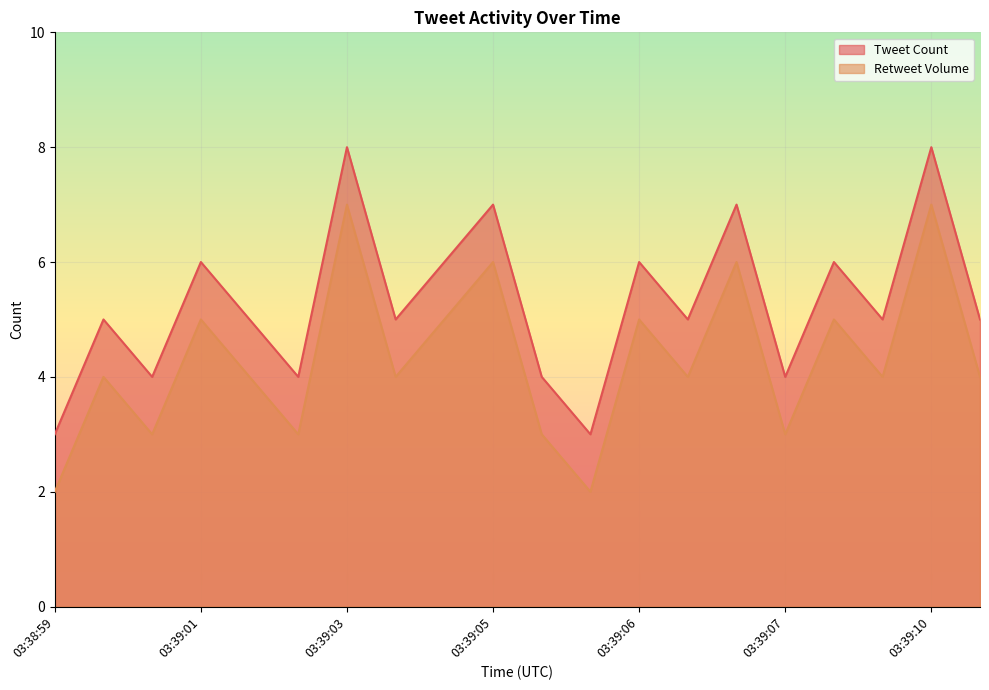

Which series has the largest total across all categories?

Tweet Count